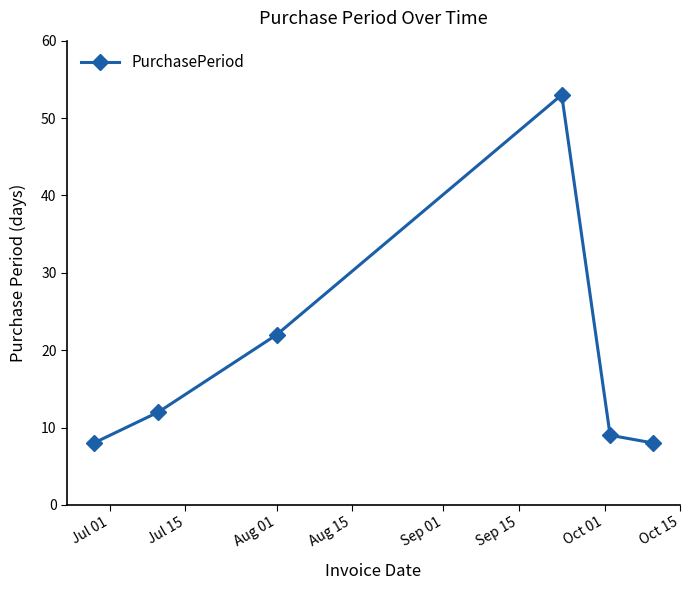

What is the greatest value displayed?

53